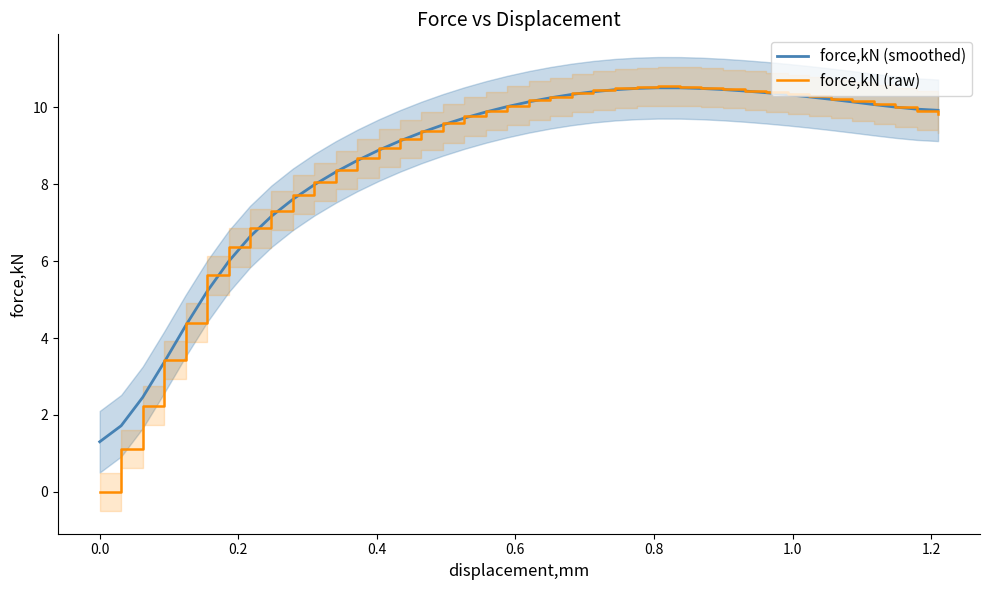

What is the highest value of the force,kN (smoothed) series?

10.5